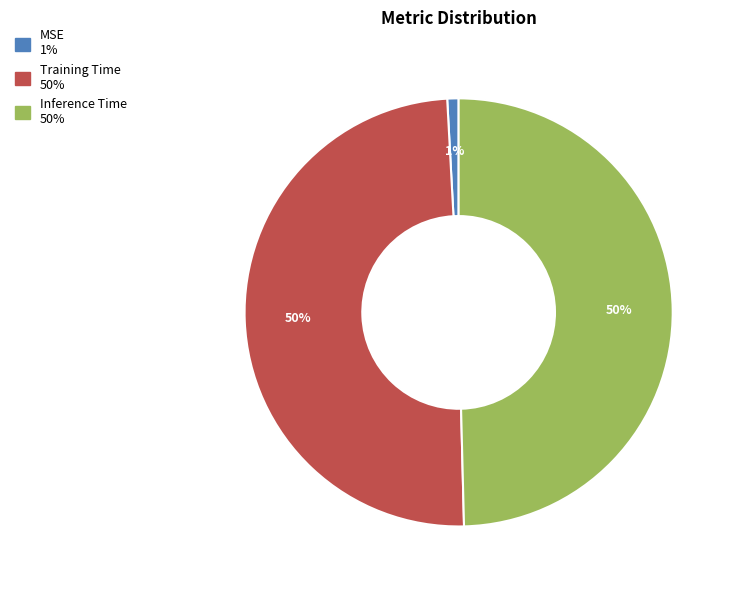

Does any single category account for the majority?

No